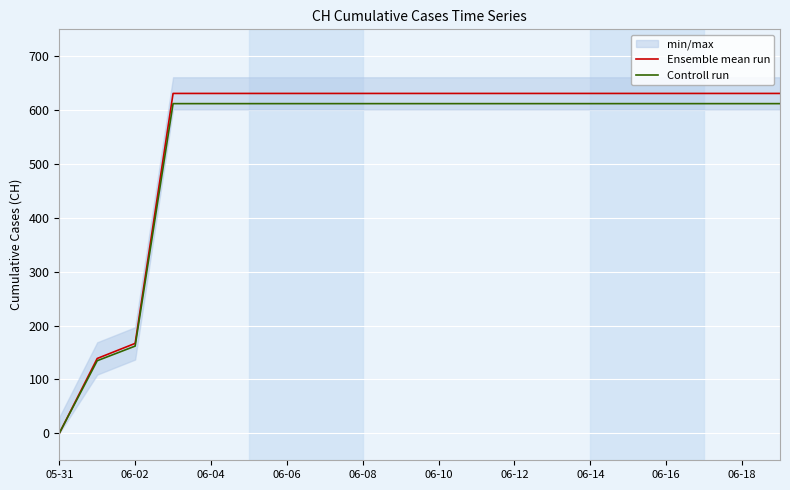

Which series has the largest total across all categories?

Ensemble mean run